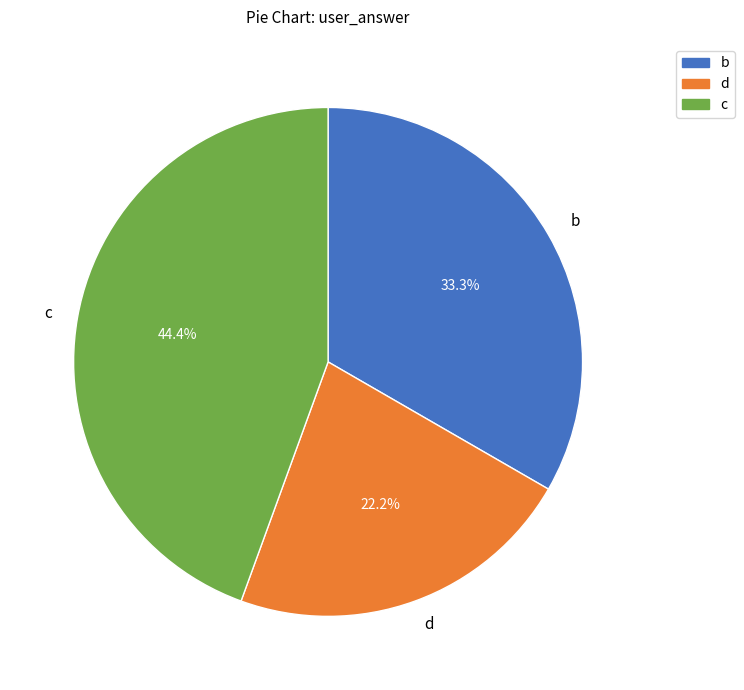

To the nearest percent, what is the difference between the largest and smallest slice percentages?

22%